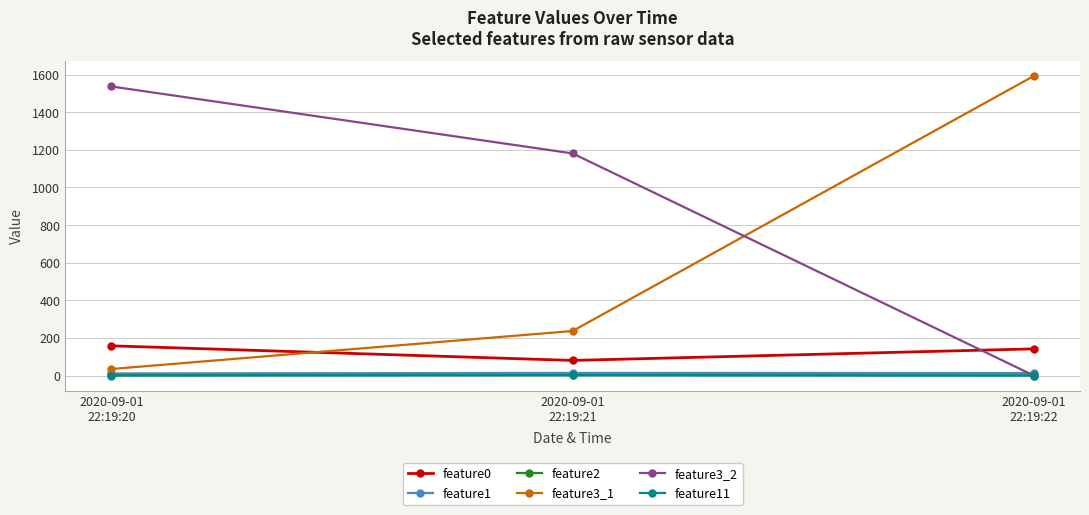

What is the greatest value displayed?

1593.0